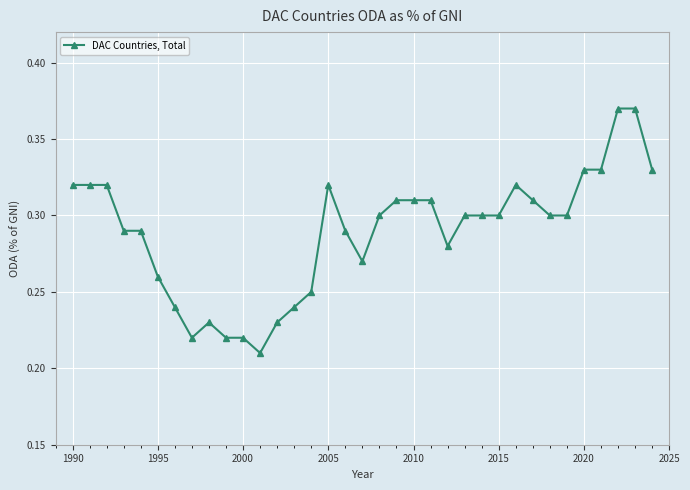

What is the sum of all values?

10.1